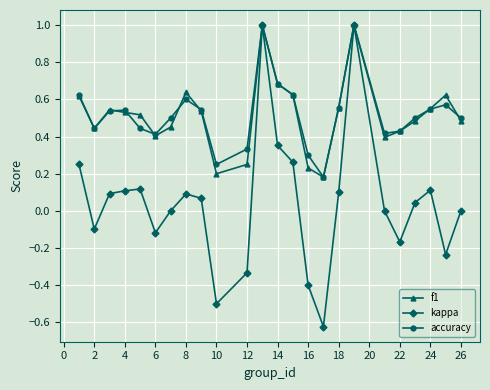

True or false: f1 has more than 1 points higher than both neighbors.

True